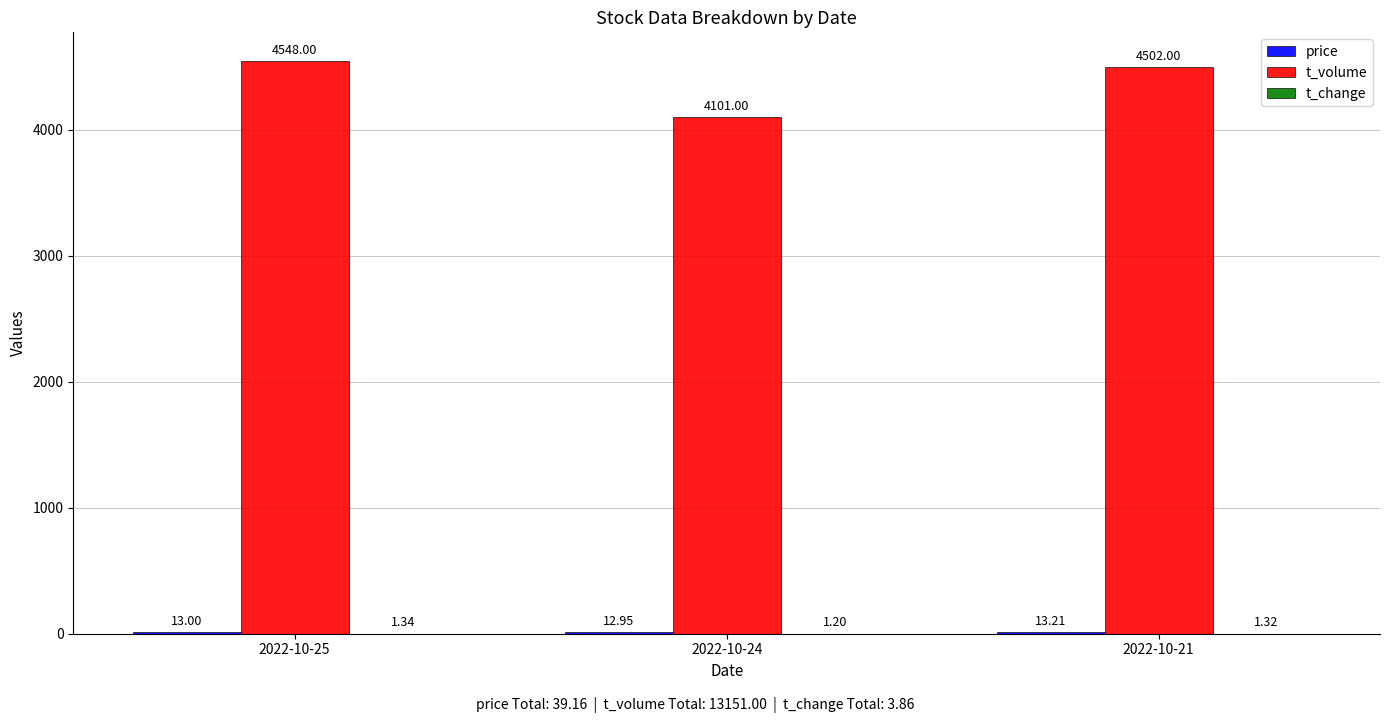

What is the sum of the t_volume values at 2022-10-21 and 2022-10-25?

9050.0